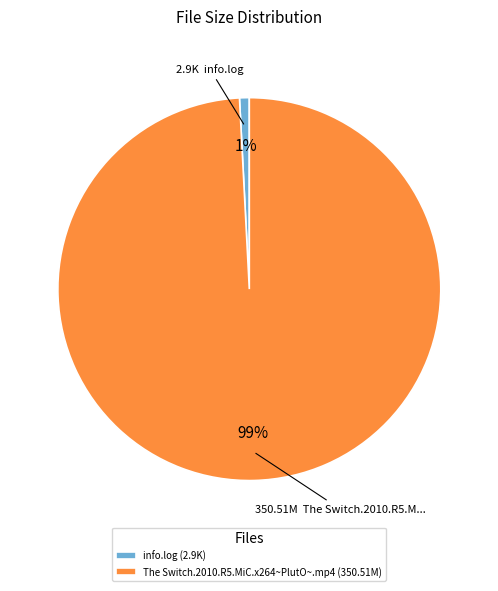

Is it true that info.log is 1% of the pie?

True